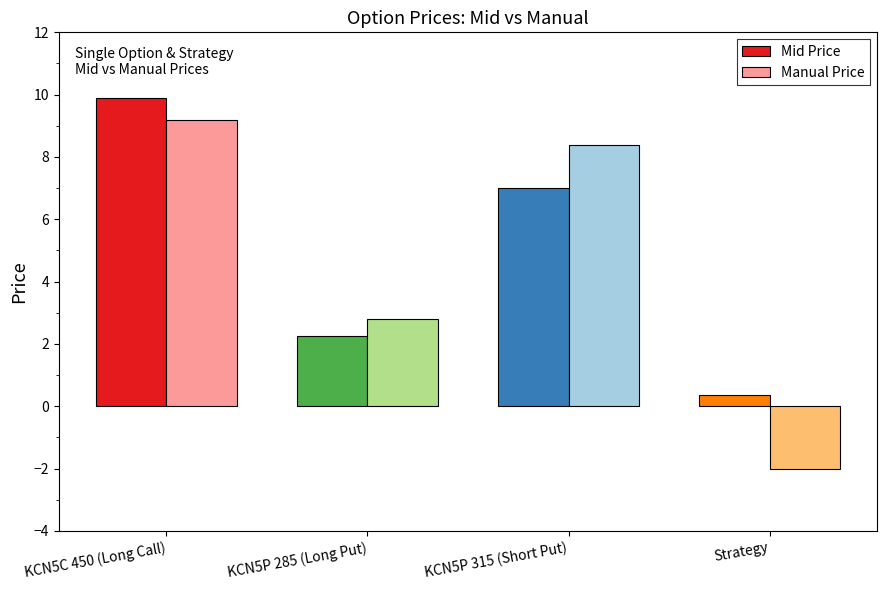

What is the label of the 2nd bar from the left?

KCN5P 285 (Long Put)